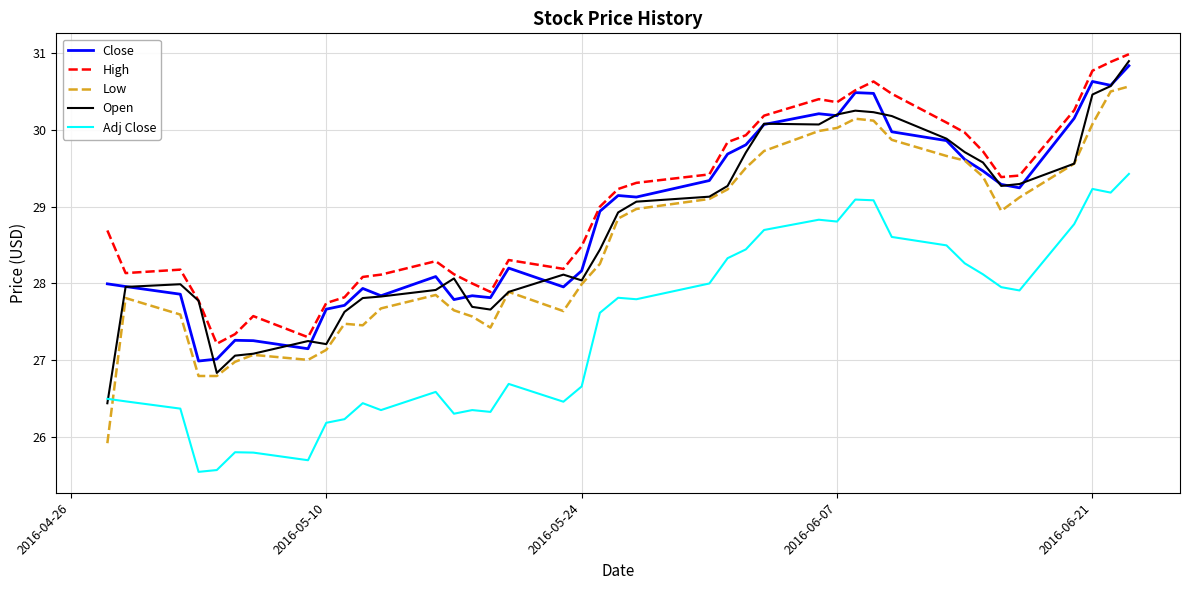

Which series has the largest range (max minus min)?

Low